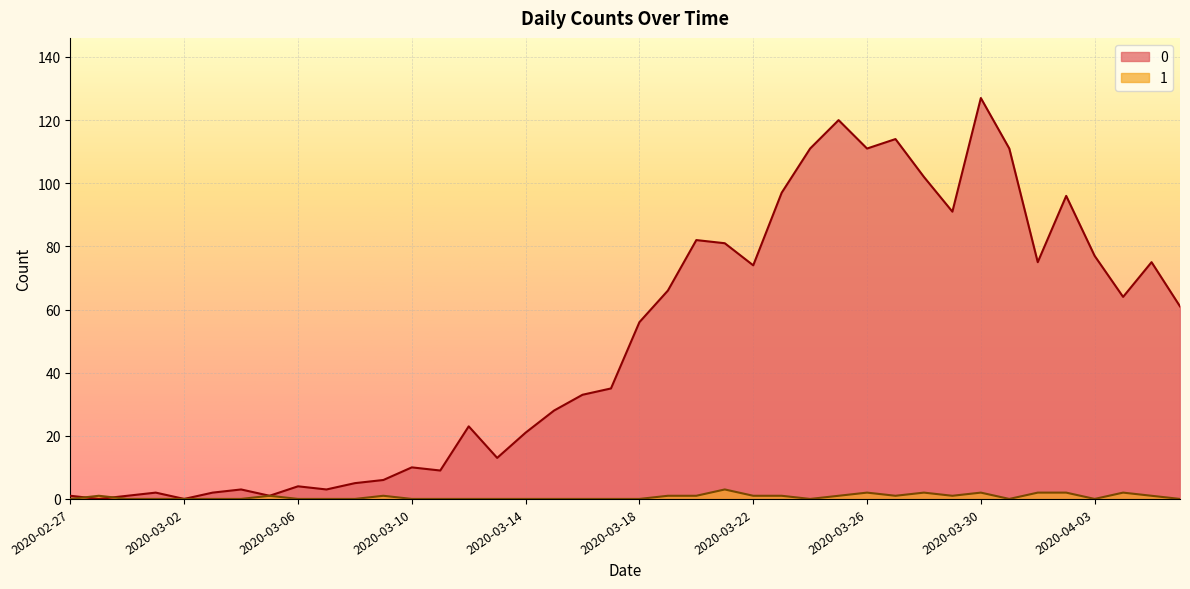

How many categories are shown in the chart?

40